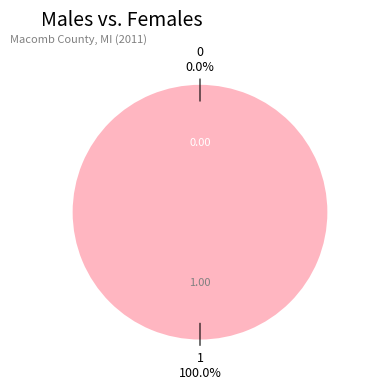

True or false: 0 accounts for 7% of the total.

False